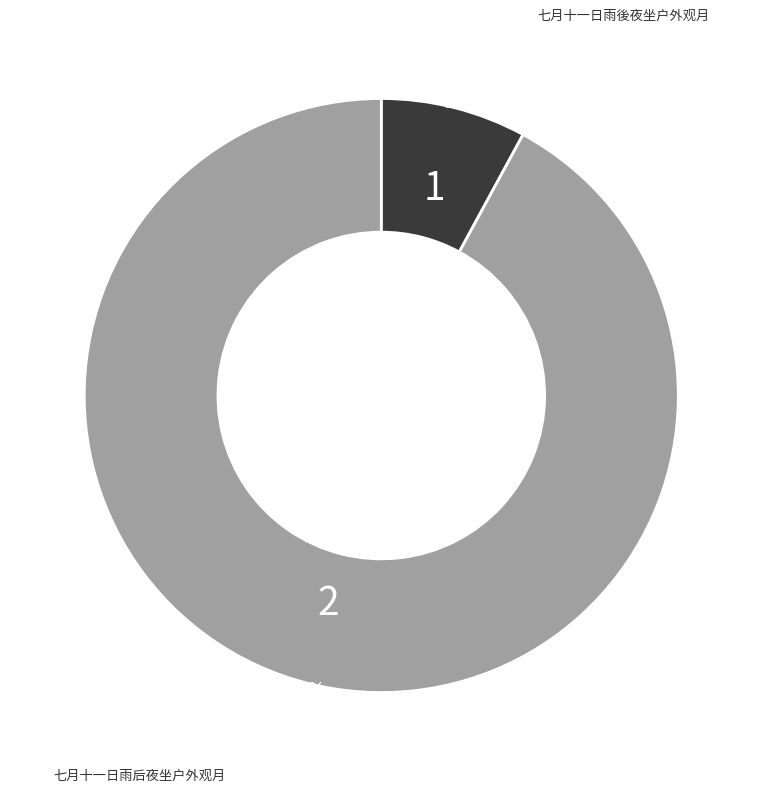

Does any single category account for the majority?

Yes